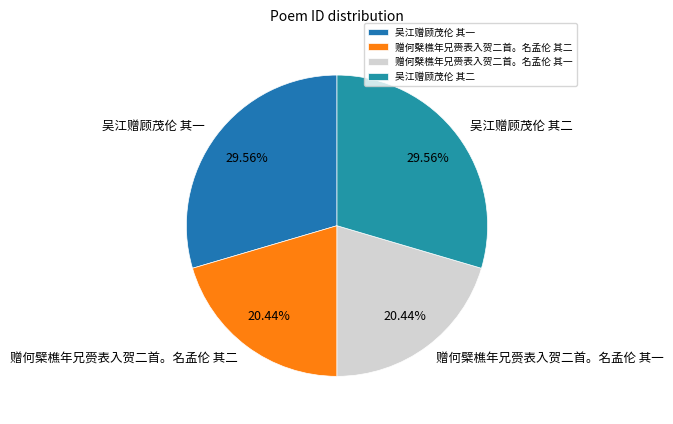

What percentage is the 赠何檗樵年兄赍表入贺二首。名孟伦 其二 slice, to the nearest percent?

20%